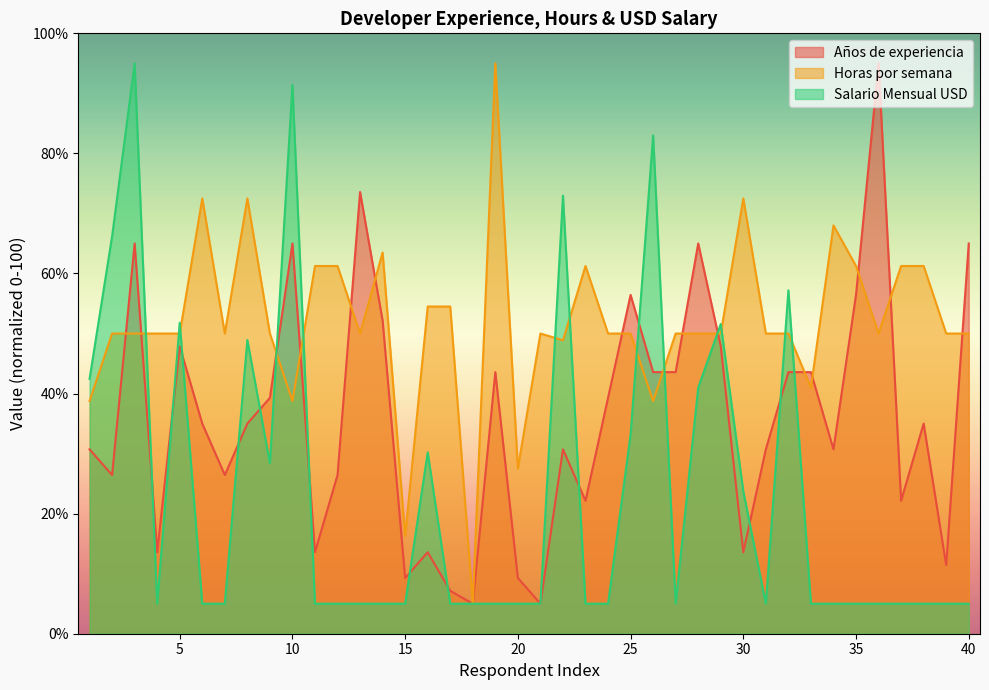

Rank the categories by Años de experiencia value from highest to lowest.

36, 13, 3, 10, 28, 40, 25, 35, 14, 5, 29, 19, 26, 27, 32, 33, 9, 24, 6, 8, 38, 1, 22, 31, 34, 2, 7, 12, 23, 37, 4, 11, 16, 30, 39, 15, 20, 17, 18, 21